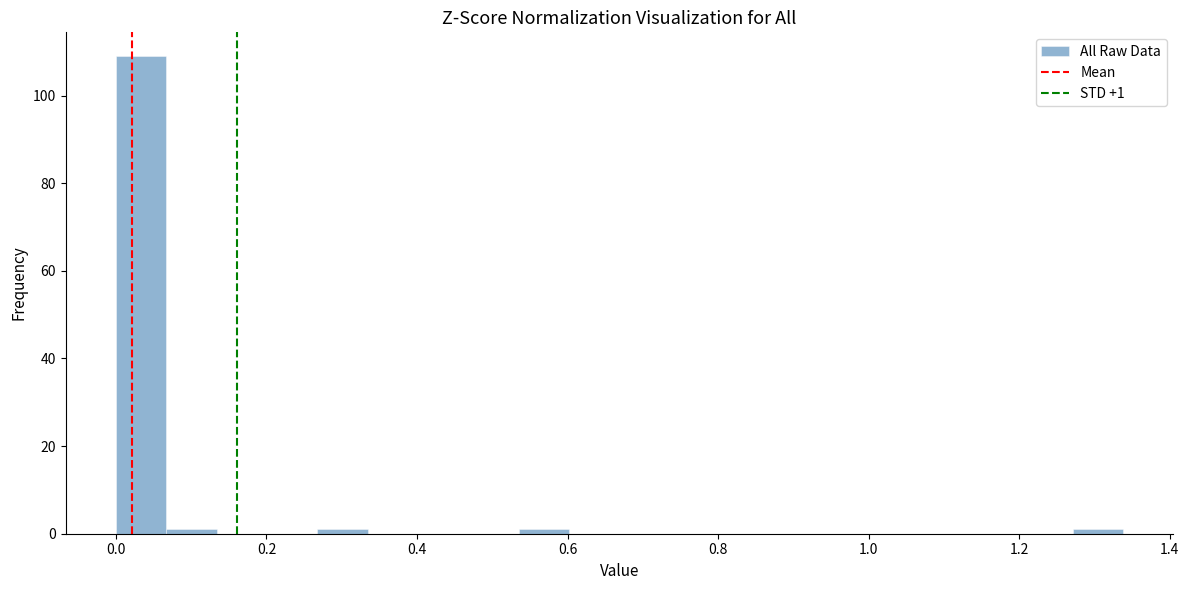

Around what value on the x-axis is the tallest bar? Give the approximate position of its centre, as read against the axis.

0.04